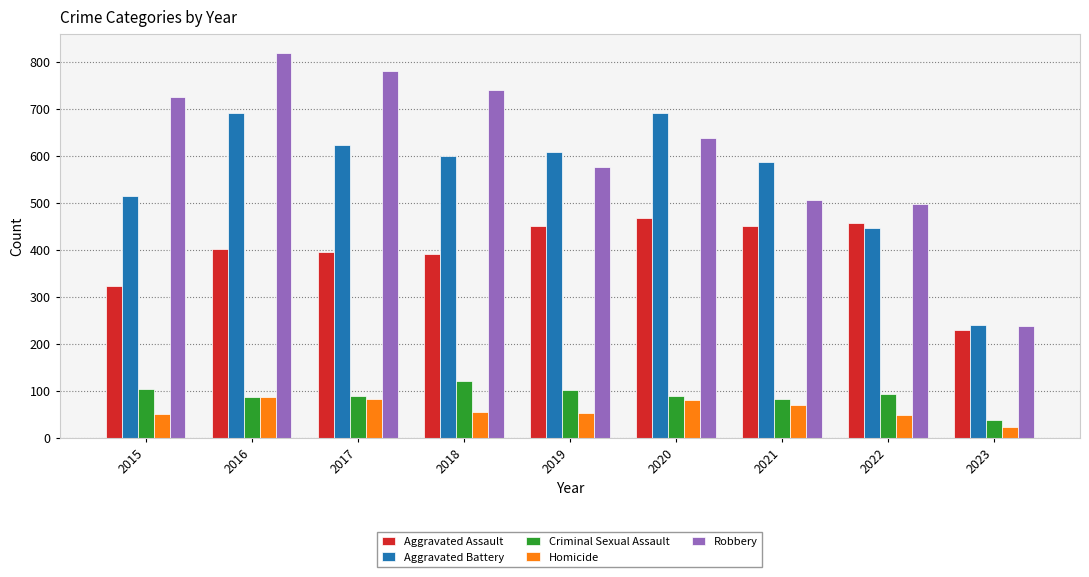

The Aggravated Battery series shows 331 at 2023. True or false?

False